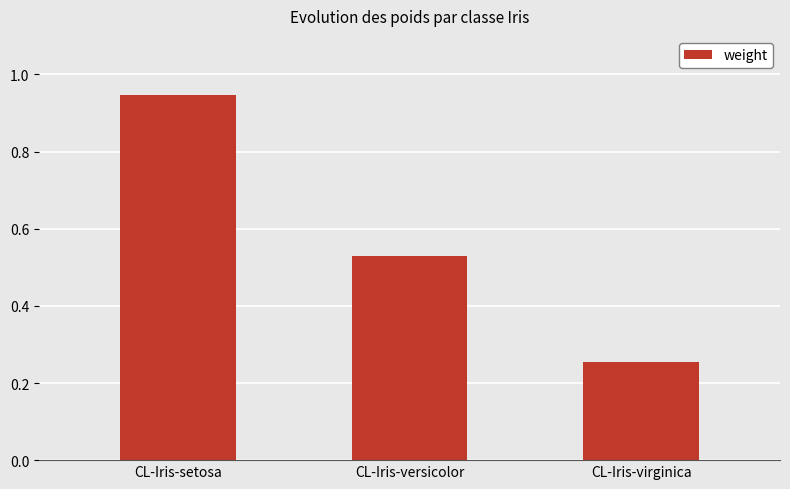

What is the label of the 3rd bar from the right?

CL-Iris-setosa